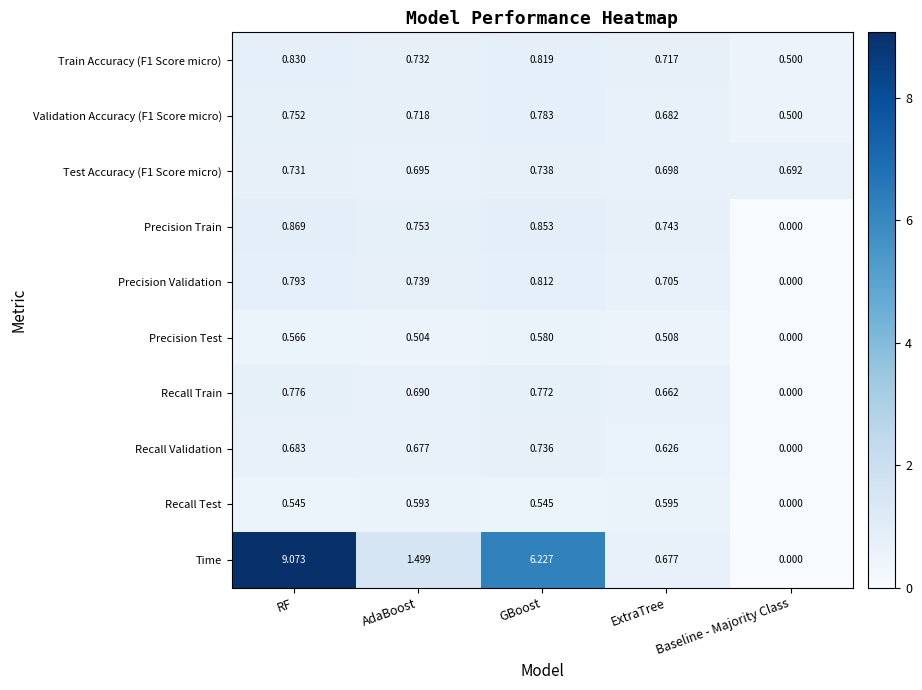

Which series has the largest total across all categories?

Time